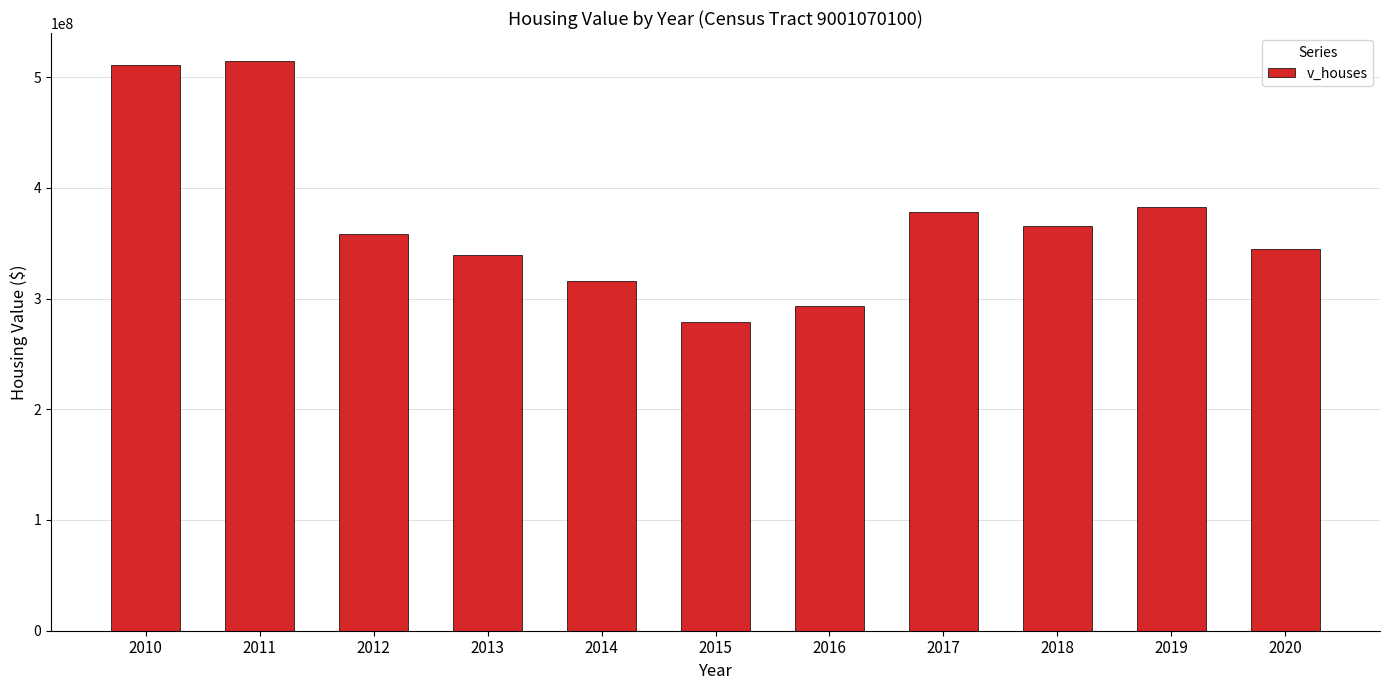

What is the average value?

370918073